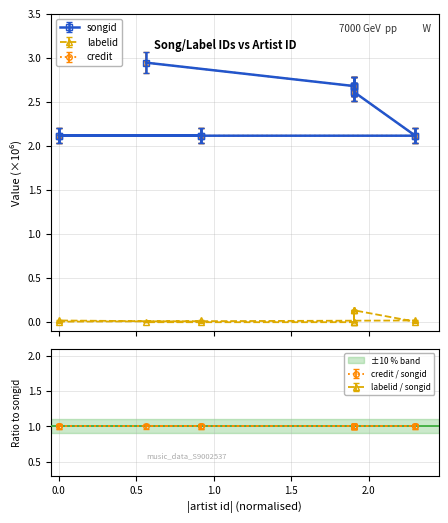

What is the sum of all labelid values?

0.5